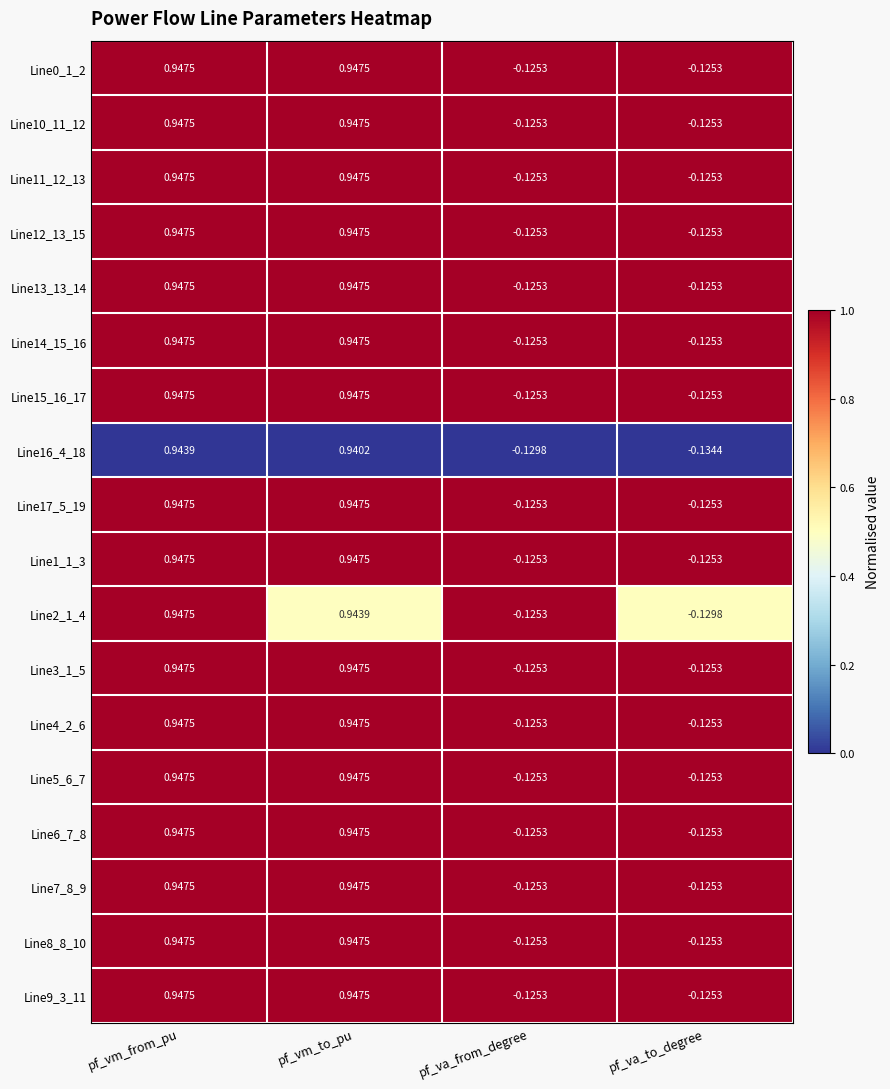

How many categories are shown in the chart?

4